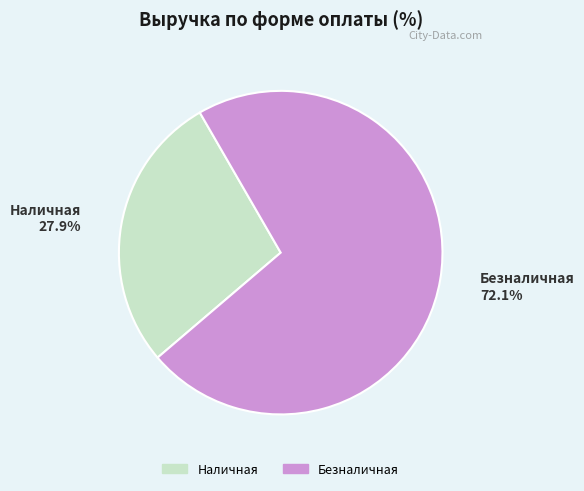

To the nearest percent, what percentage of the pie is Наличная?

28%